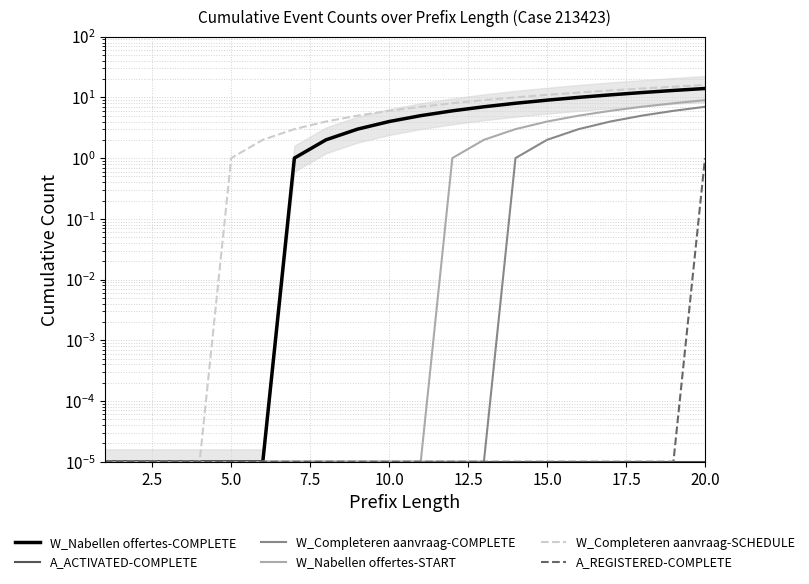

The value of A_REGISTERED-COMPLETE at 13 is 0.0. True or false?

False